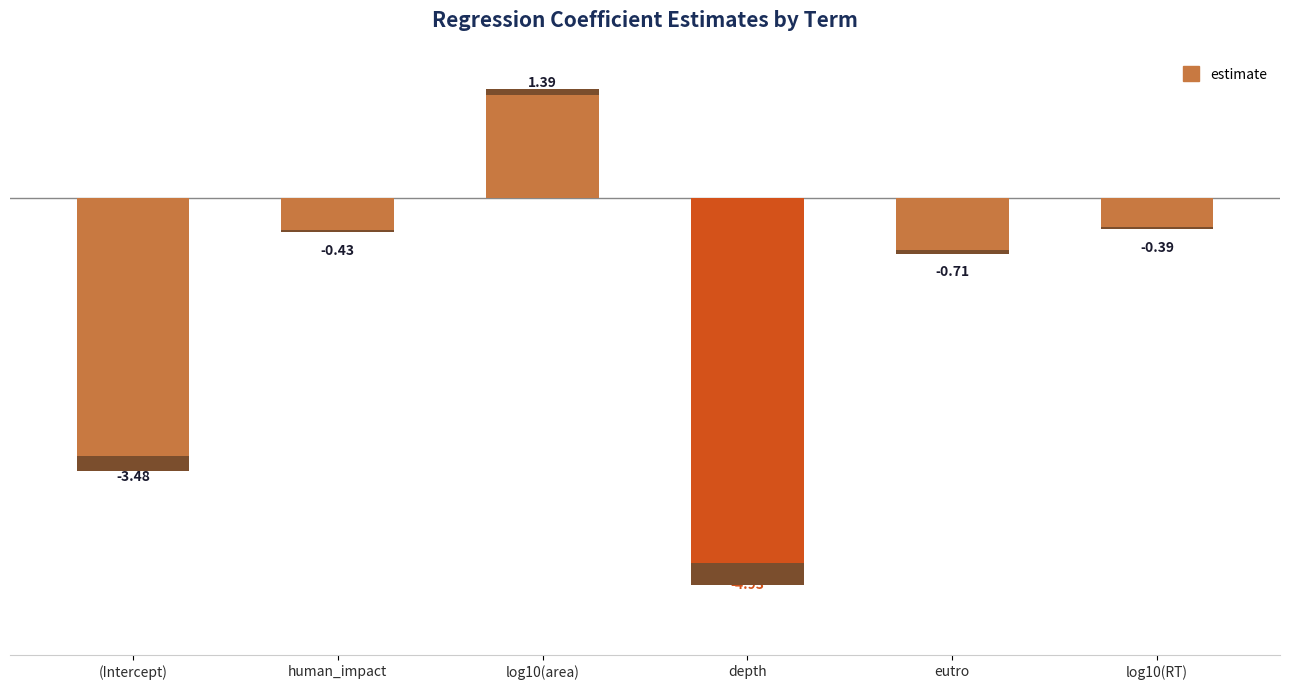

How many data points are less than 0?

5